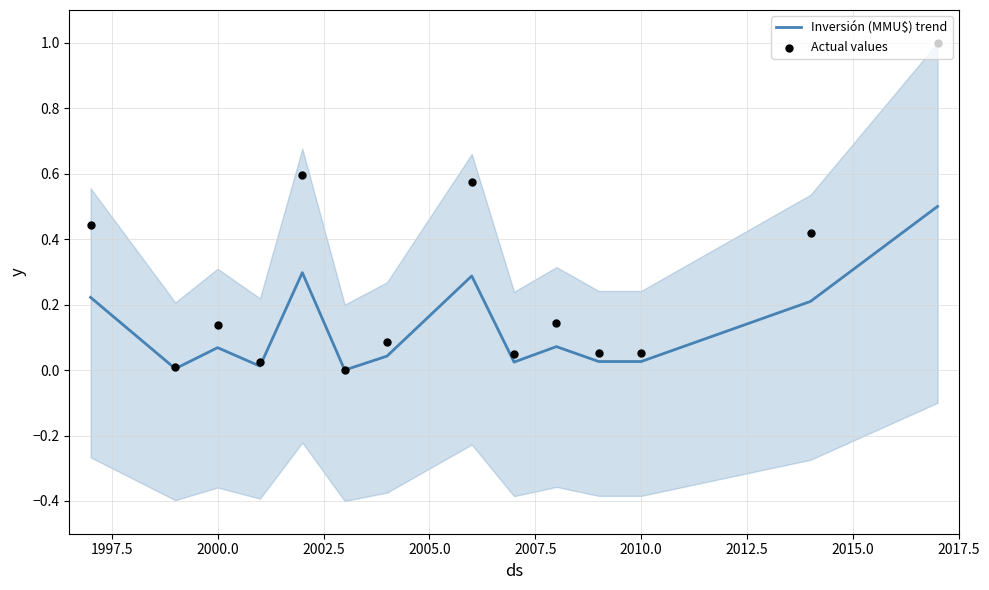

Which series has the widest spread of Y values?

Actual values